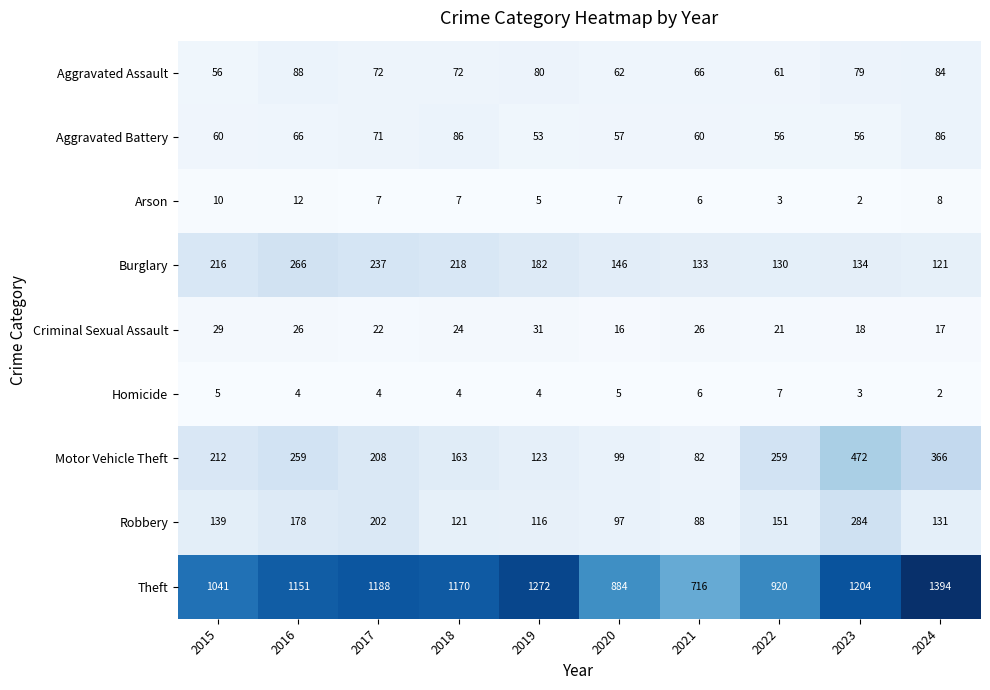

What is the approximate value of Theft at 2022, to the nearest 50?

900